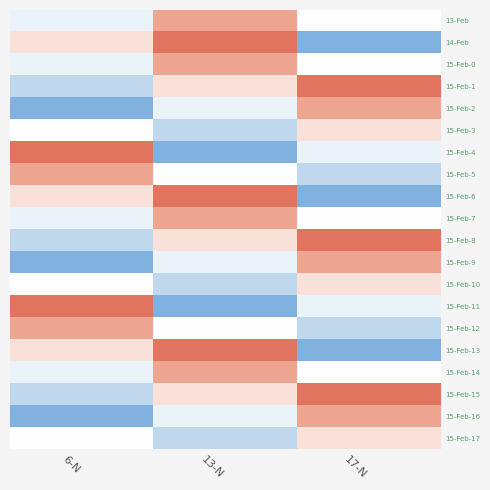

What is the smallest value displayed?

2.5